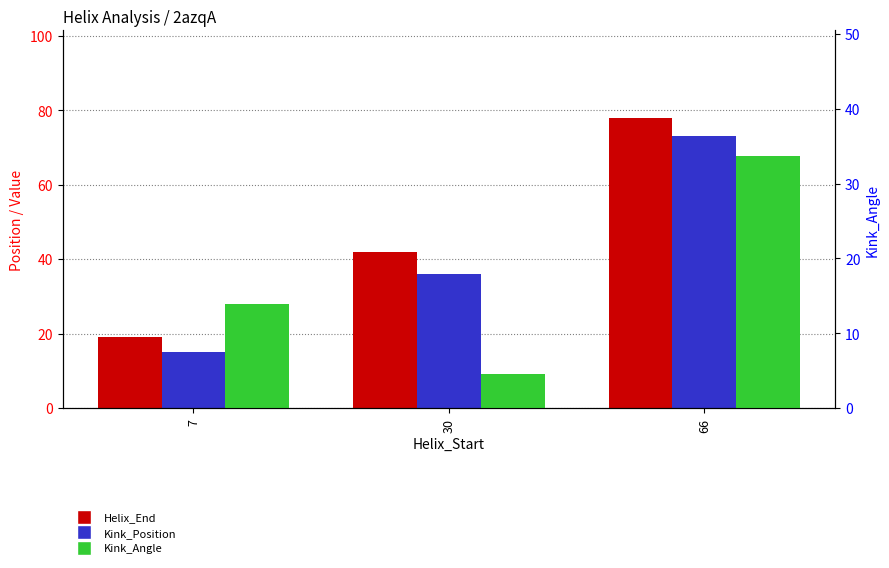

What is the difference between the Kink_Position values at 66 and 7?

58.0